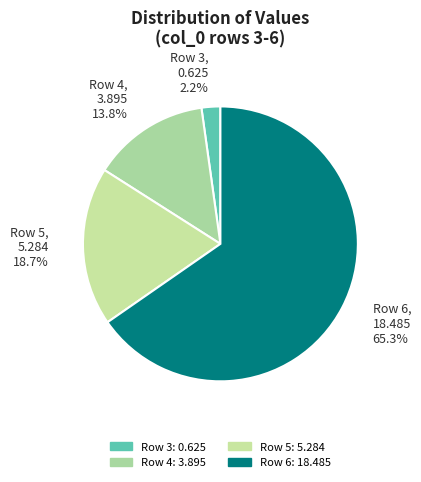

The Row 6 slice represents 65% of the pie. True or false?

True